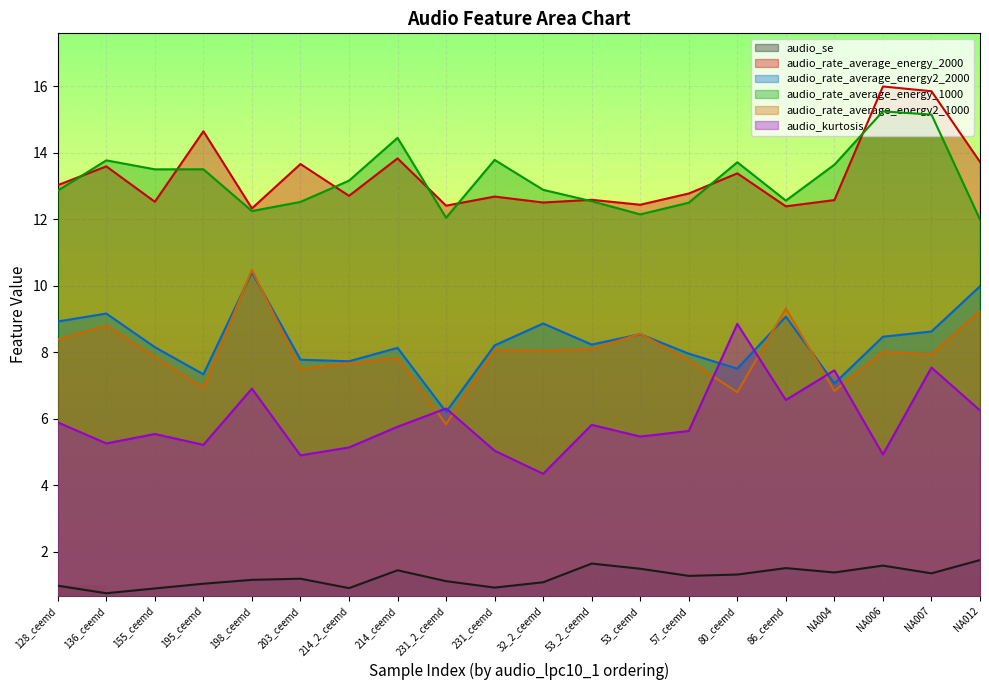

How many lines are shown in the chart?

6